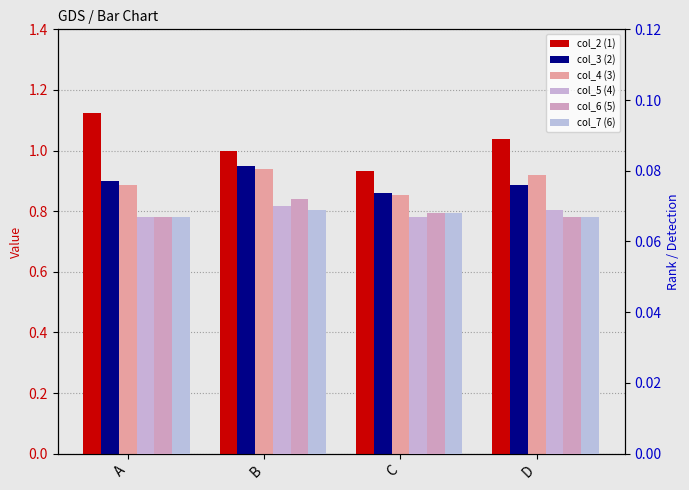

What are all the series names shown in the legend?

col_2 (1), col_3 (2), col_4 (3), col_5 (4), col_6 (5), col_7 (6)